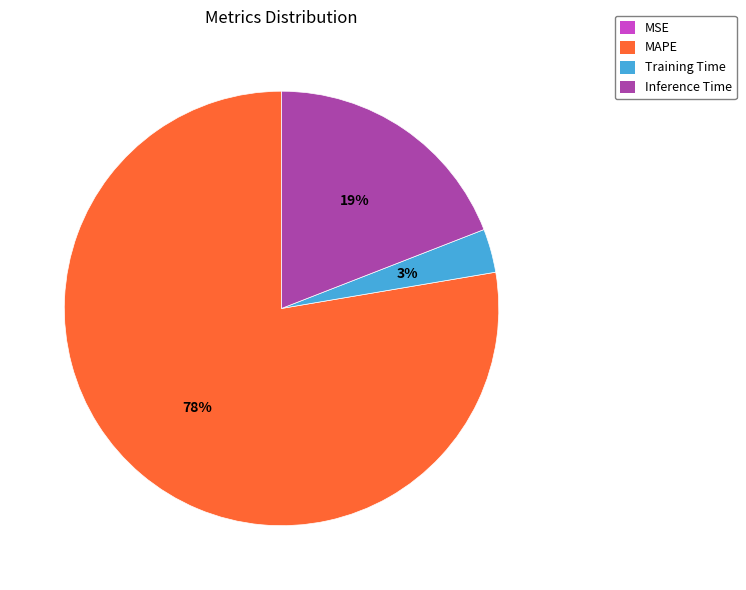

The Inference Time slice represents 19% of the pie. True or false?

True